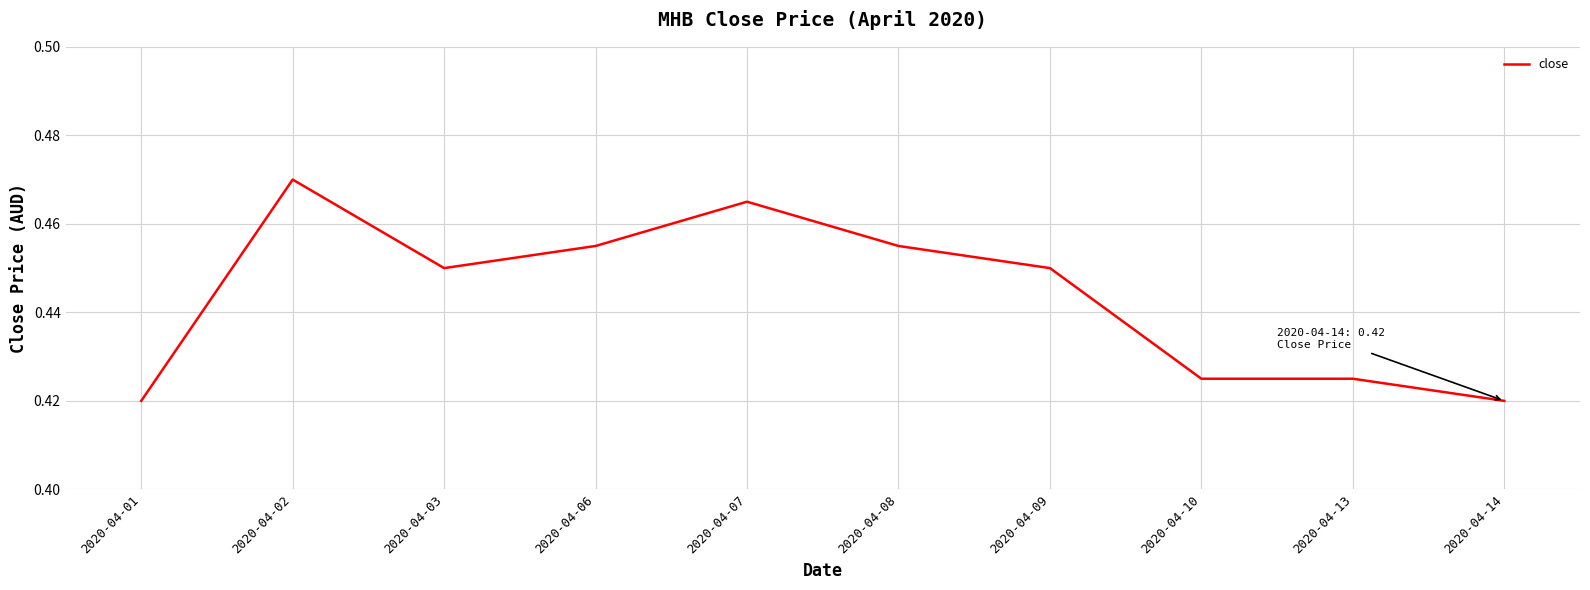

Does the chart display data point markers on the line(s)?

No